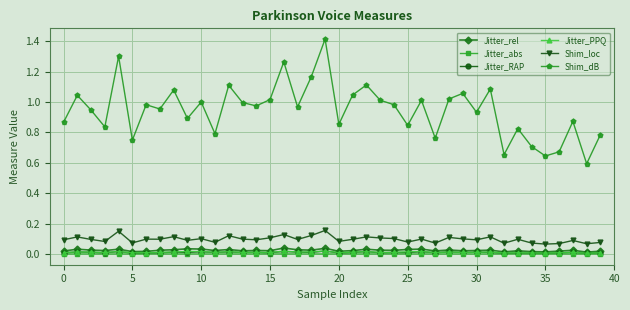

Count the number of data series in this chart.

6